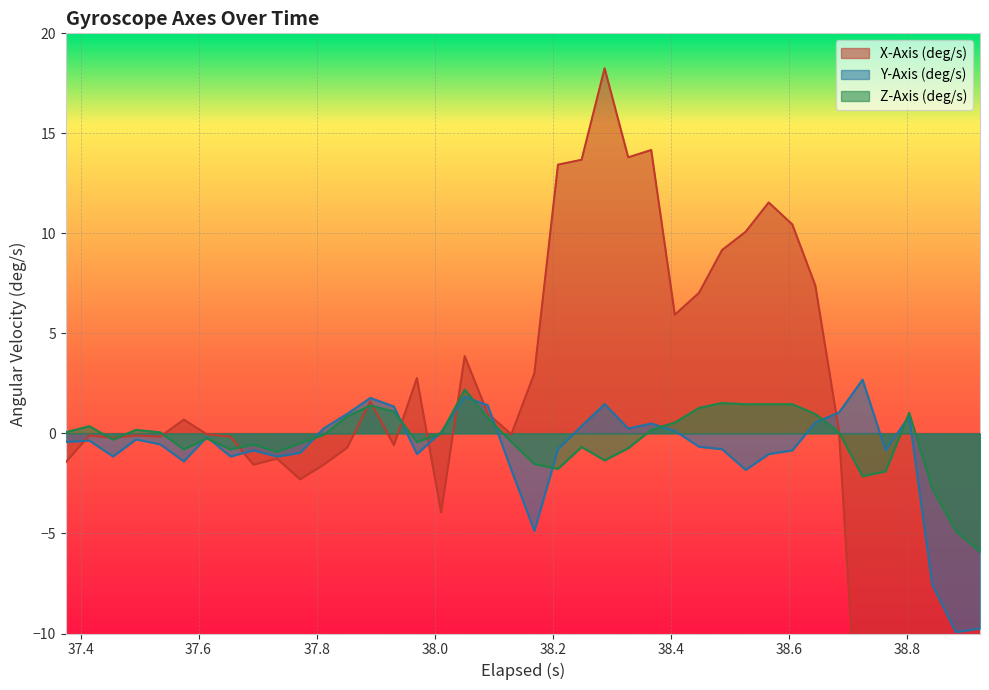

What is the difference between the maximum and minimum values in the X-Axis (deg/s) series?

61.8